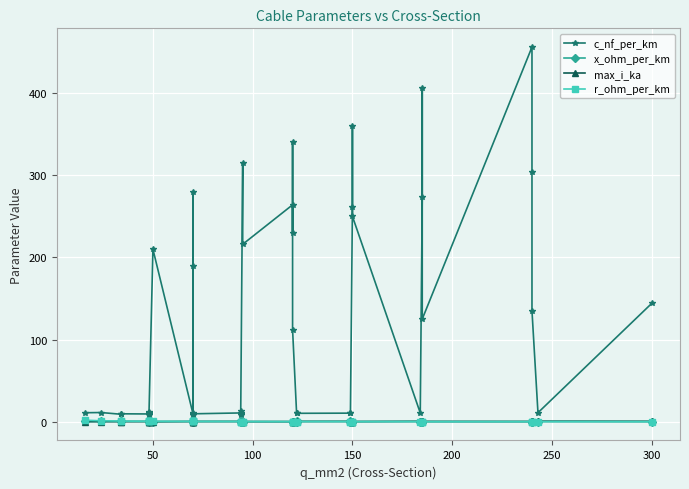

How many lines are shown in the chart?

4